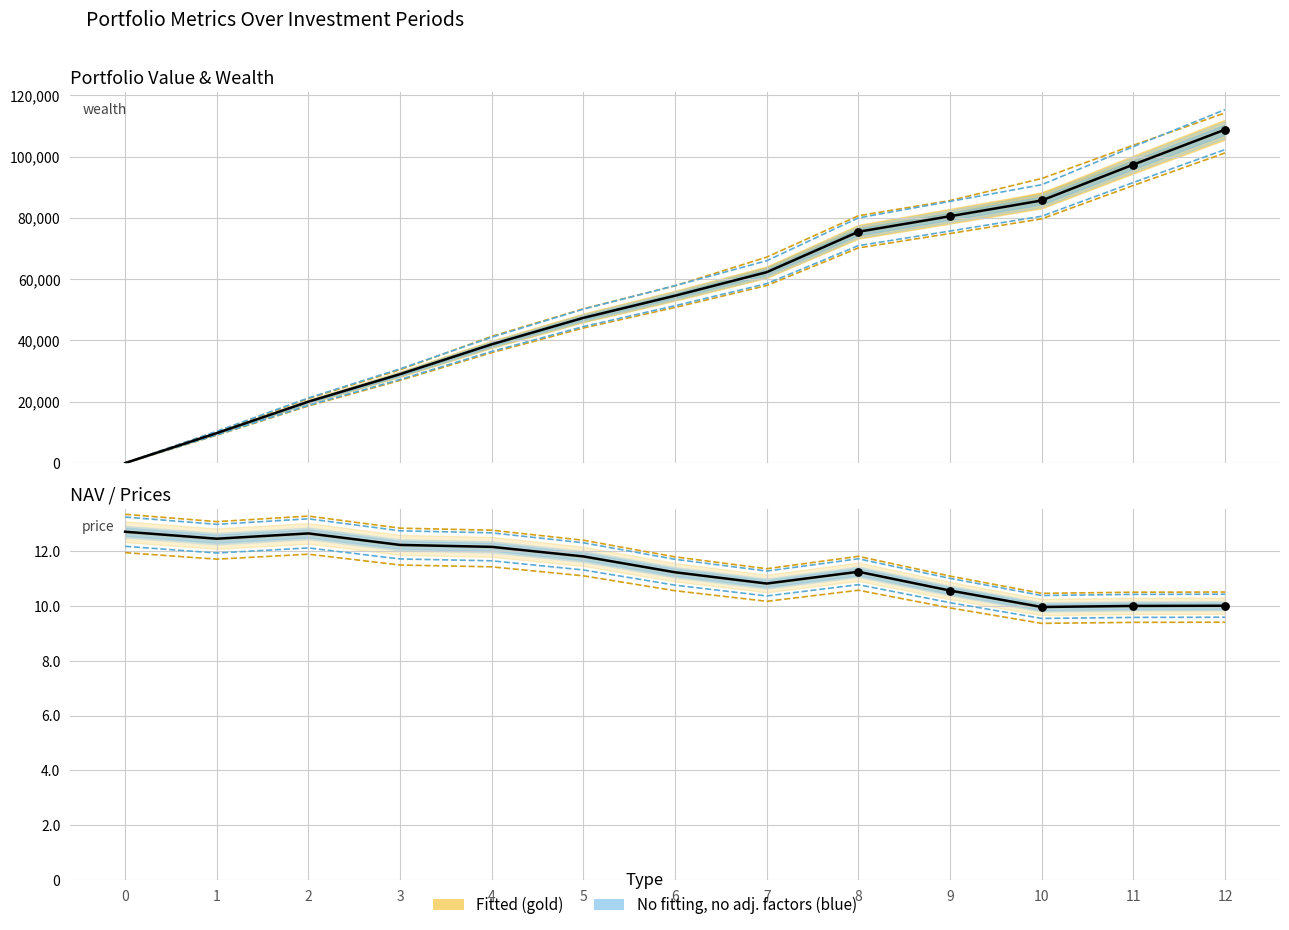

Is the value of Portfolio Value at 7 greater than the value of NAV at 9?

Yes